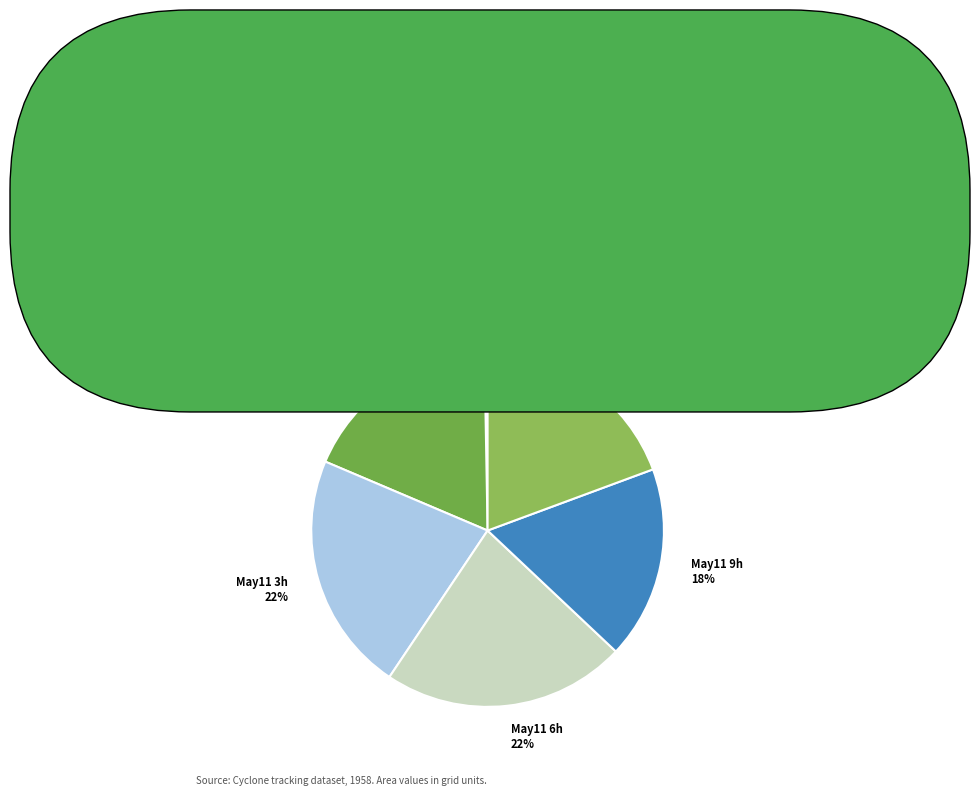

The May11 6h slice represents 13% of the pie. True or false?

False